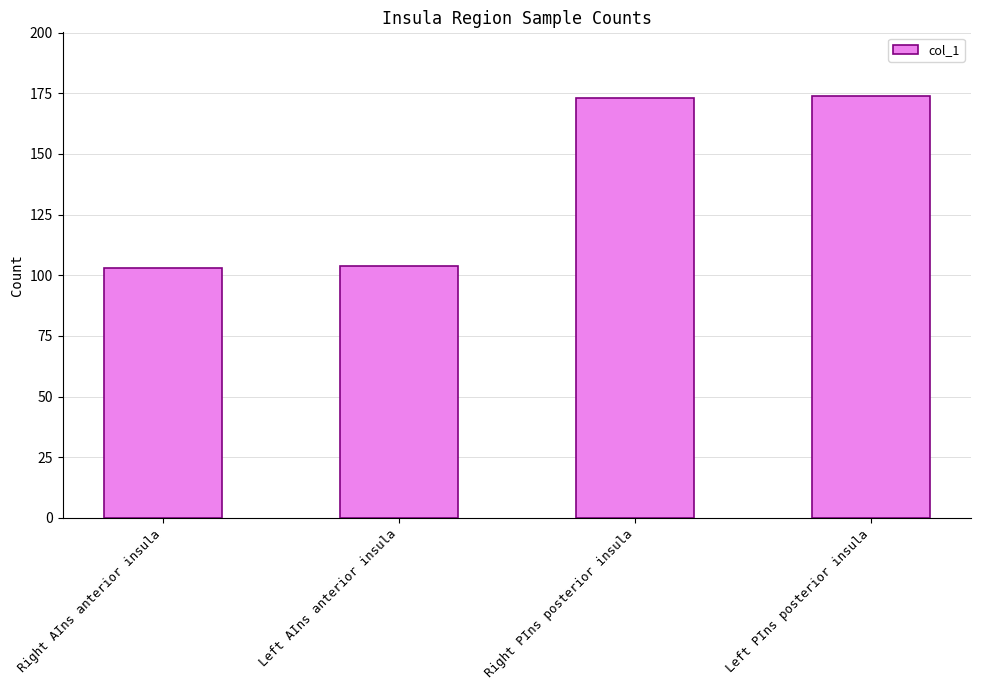

How many distinct data groups are displayed?

1